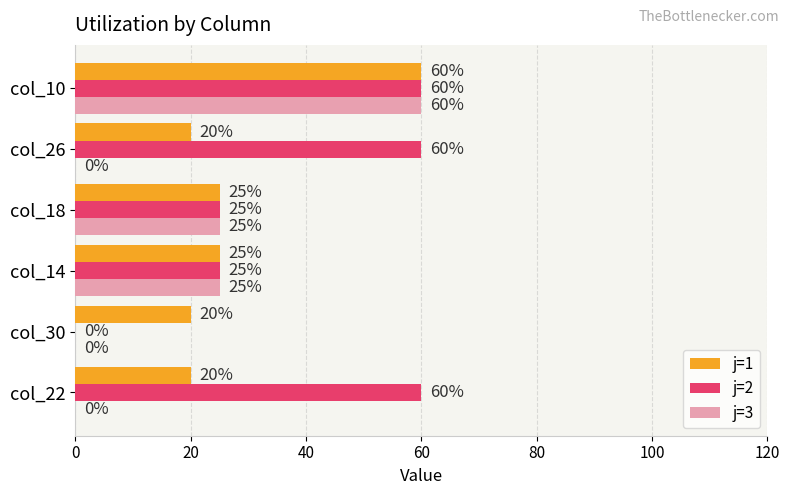

What is the maximum value for j=3?

60